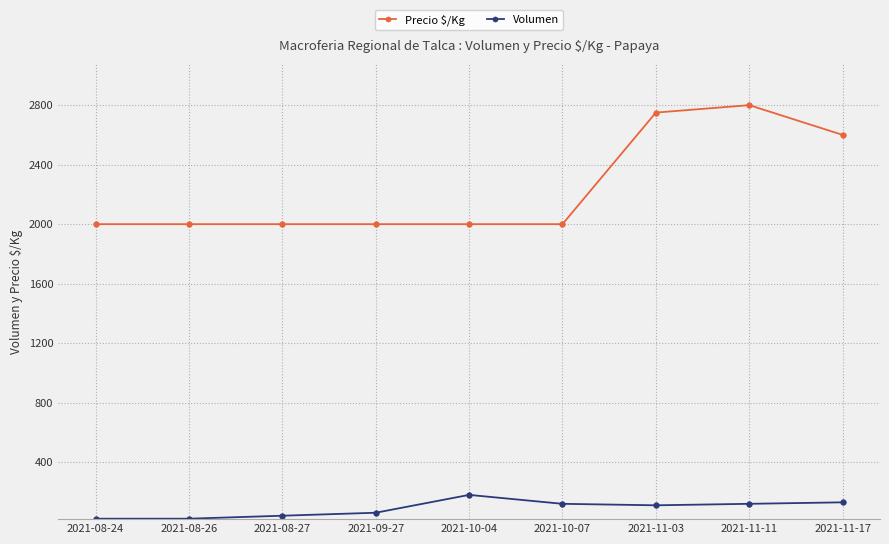

At 2021-08-26, list the series in order from smallest to largest.

Volumen, Precio $/Kg